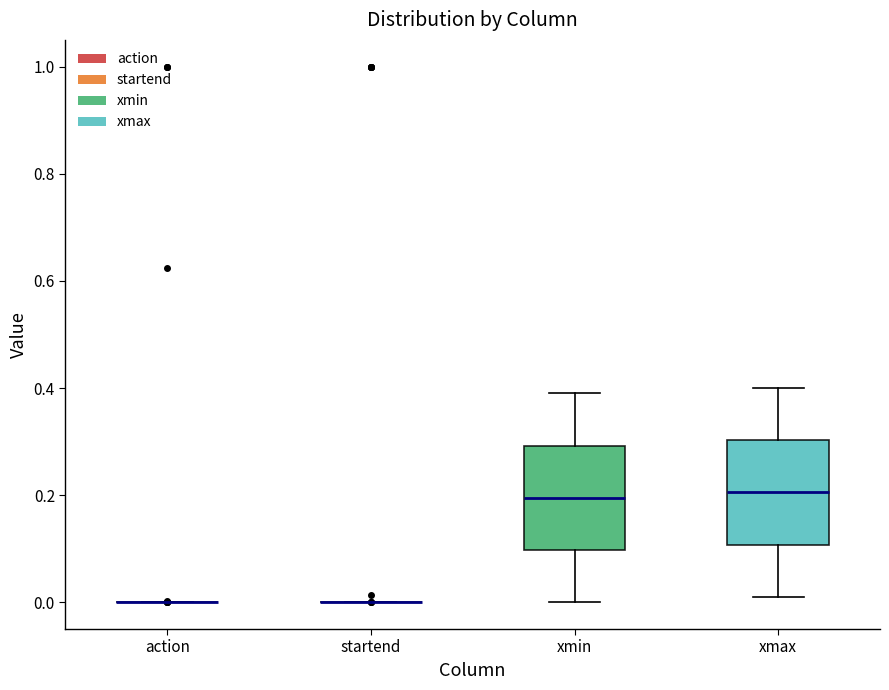

Reading left to right, read every box against the y-axis: the position of its median line, the range the box covers, and the ends of its whiskers. The values are not printed on the chart, so give them approximately, as read against the axis.

action: box collapsed to a line at 0.00, whiskers 0.00 to 0.00
startend: box collapsed to a line at 0.00, whiskers 0.00 to 0.00
xmin: median 0.20, box 0.10 to 0.30, whiskers 0.00 to 0.40
xmax: median 0.20, box 0.10 to 0.30, whiskers 0.02 to 0.40